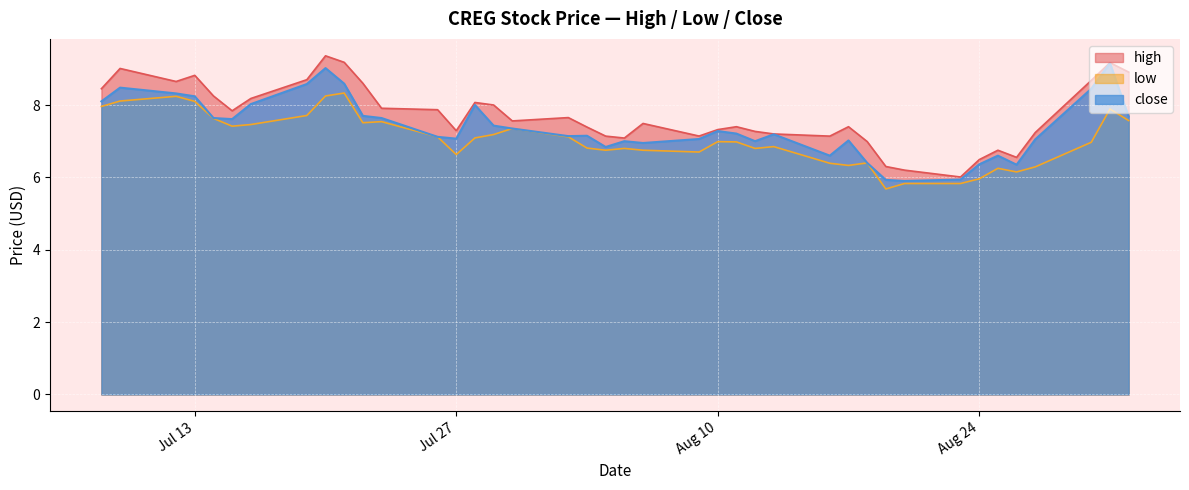

What is the greatest value displayed?

9.4